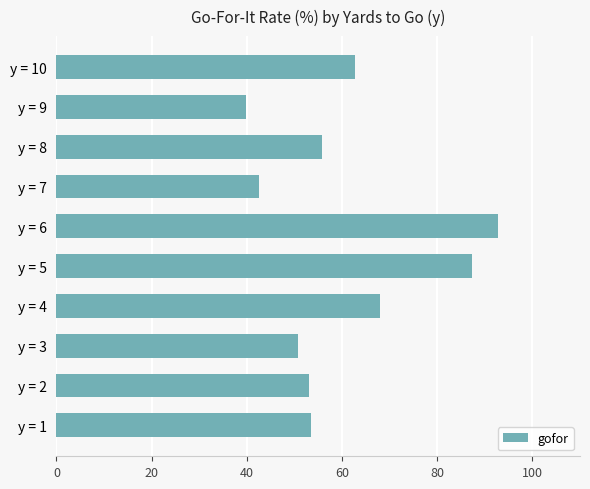

What is the change in value from y = 1 to y = 9?

-13.8